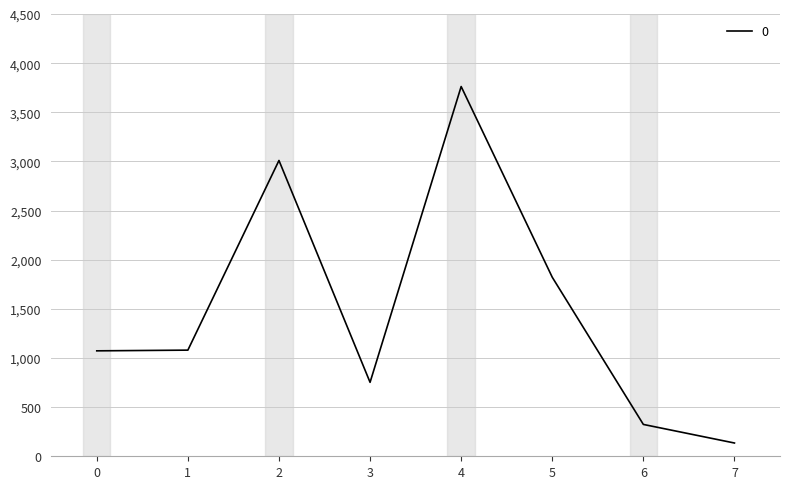

Which category has the highest value across all series?

4